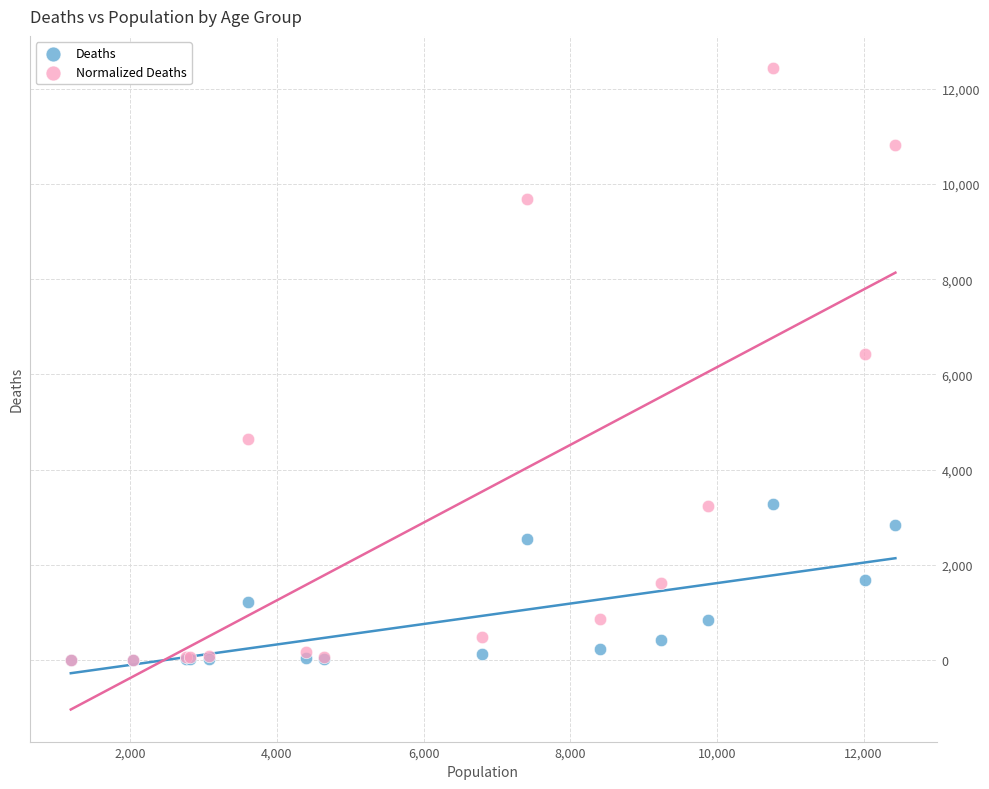

In the Normalized Deaths series, what Y value is closest to 6222?

6420.2